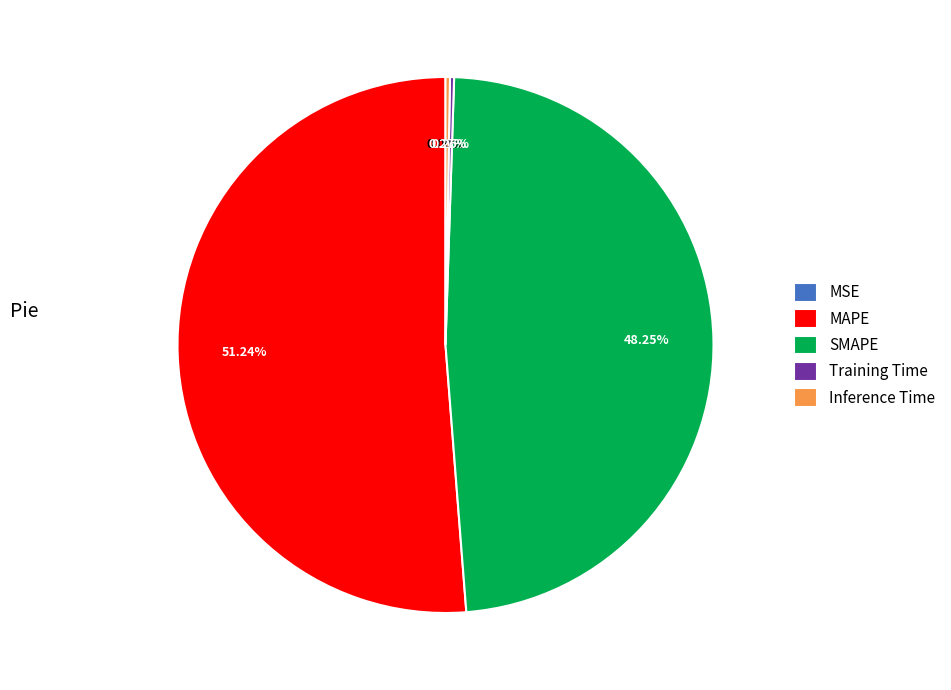

Which category accounts for the majority?

MAPE